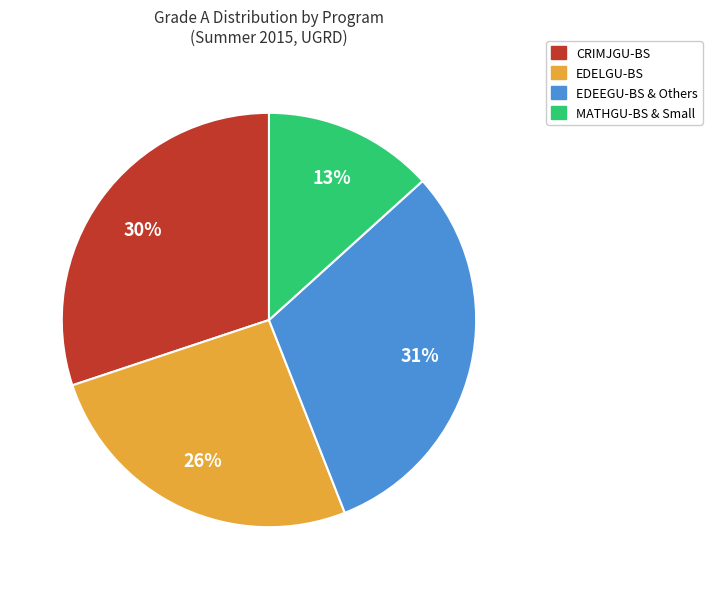

Rank the categories by value from highest to lowest.

EDEEGU-BS & Others, CRIMJGU-BS, EDELGU-BS, MATHGU-BS & Small